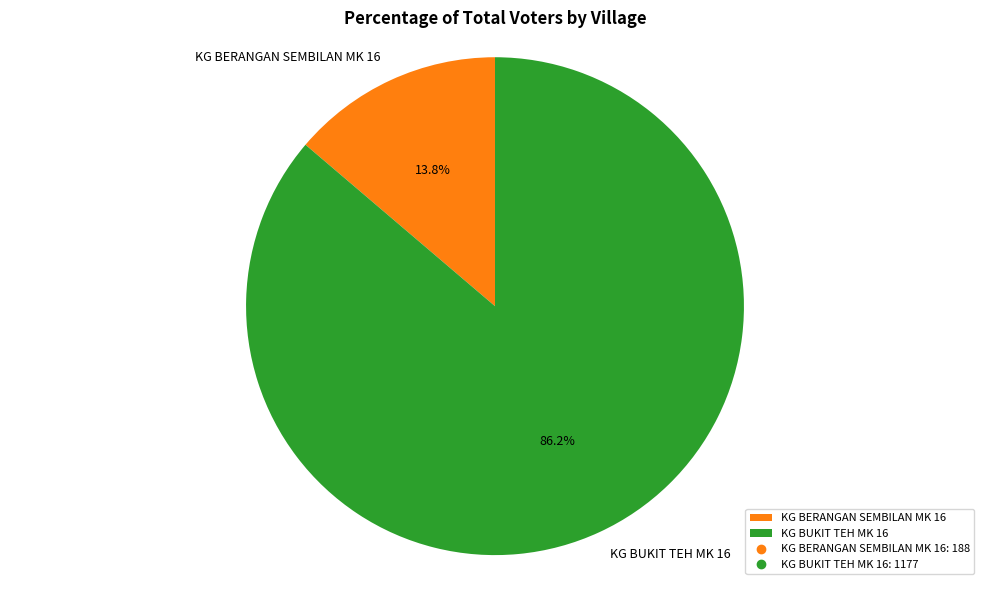

Which category accounts for the majority?

KG BUKIT TEH MK 16